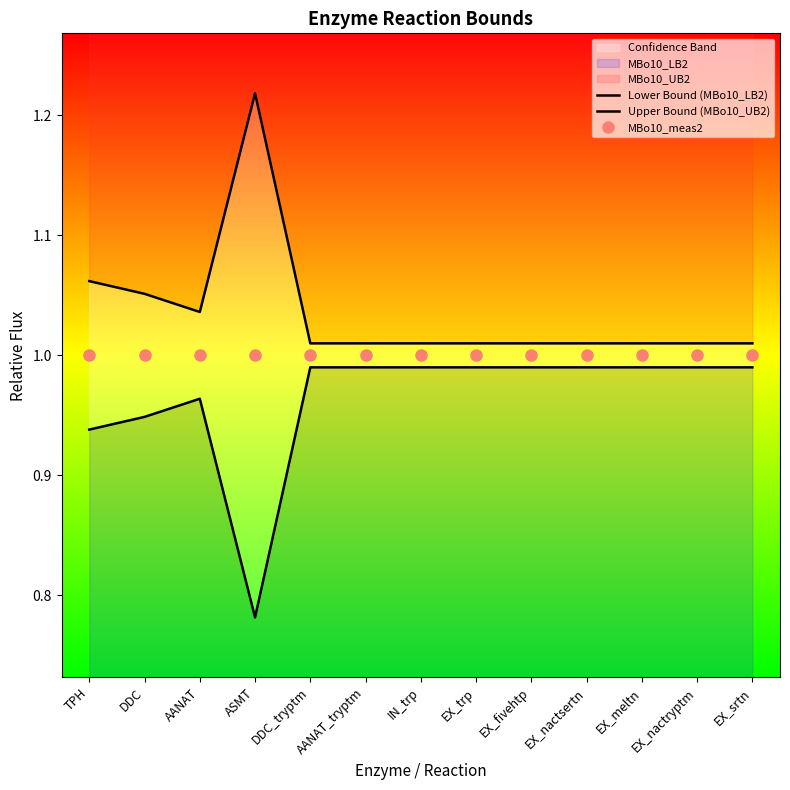

Rank the series at EX_fivehtp from highest to lowest value.

Upper Bound (MBo10_UB2), MBo10_meas2, Lower Bound (MBo10_LB2)